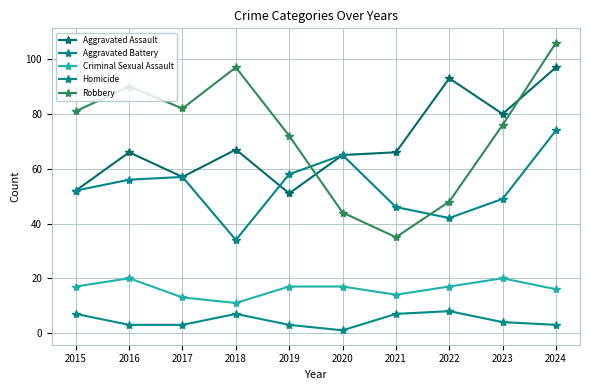

How many categories are shown in the chart?

10